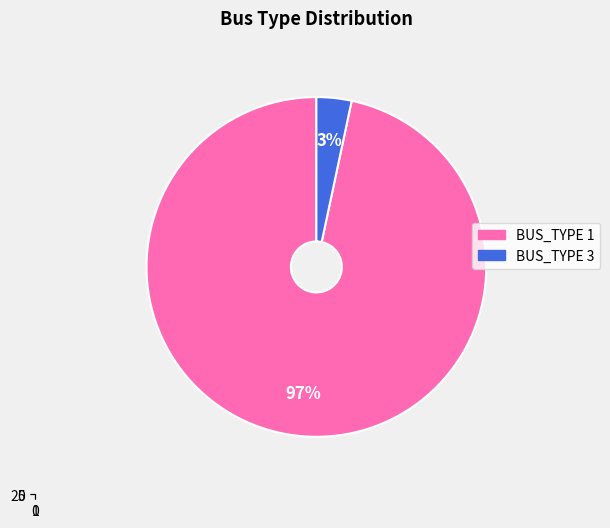

Which slice is the largest?

BUS_TYPE_1